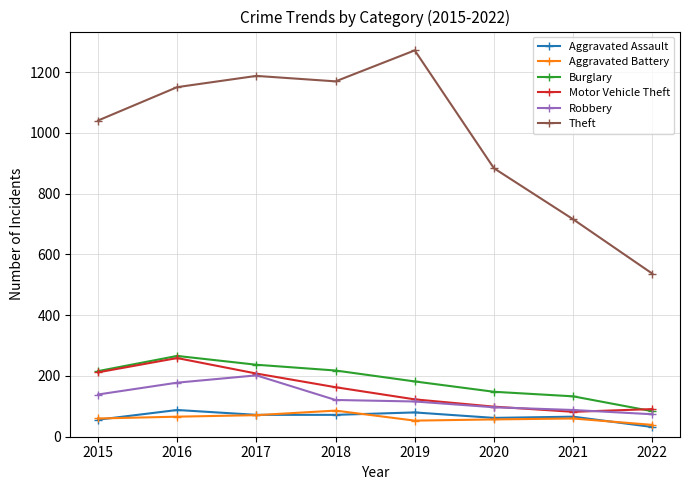

Read the Motor Vehicle Theft value at 2015, to the nearest 50.

200